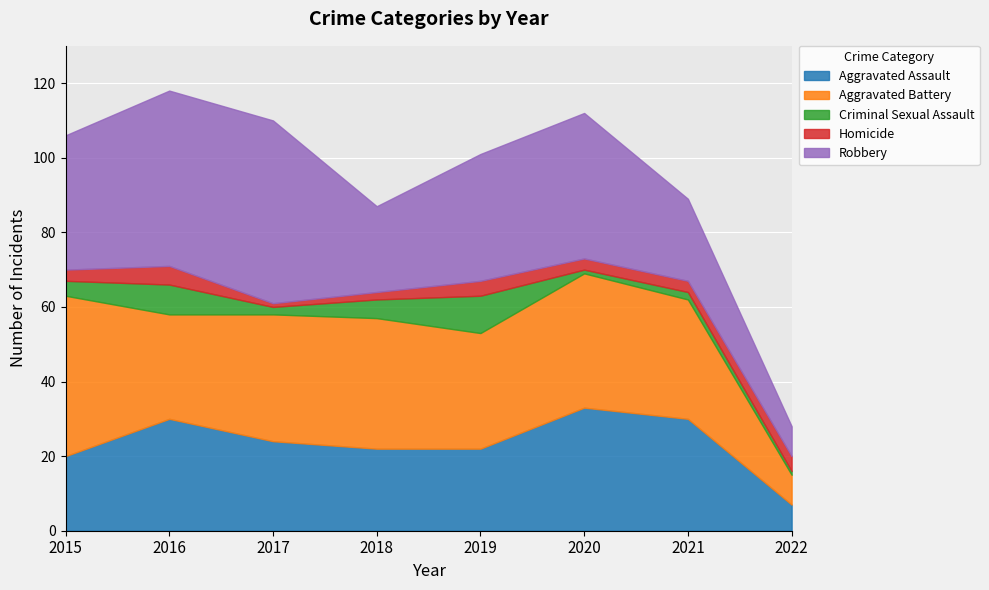

Between 2017 and 2022, which series saw the biggest shift?

Robbery